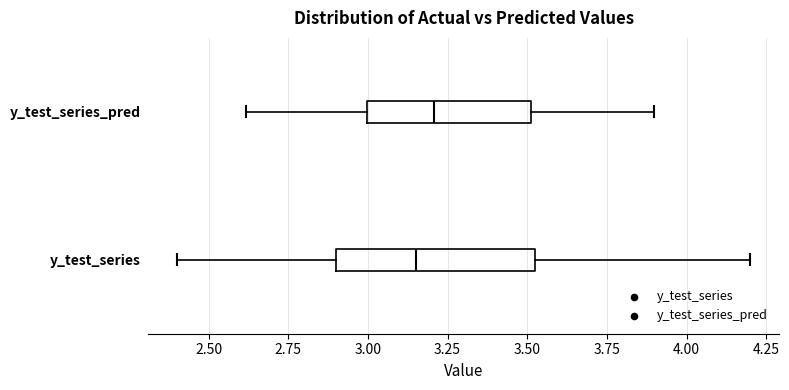

Reading bottom to top, transcribe this box plot: for each box, give where its median line is, the range the box spans, and where its two whiskers end, as read against the x-axis. The values are not printed on the chart, so give them approximately, as read against the axis.

y_test_series: median 3.15, box 2.90 to 3.55, whiskers 2.40 to 4.20
y_test_series_pred: median 3.20, box 3.00 to 3.50, whiskers 2.60 to 3.90